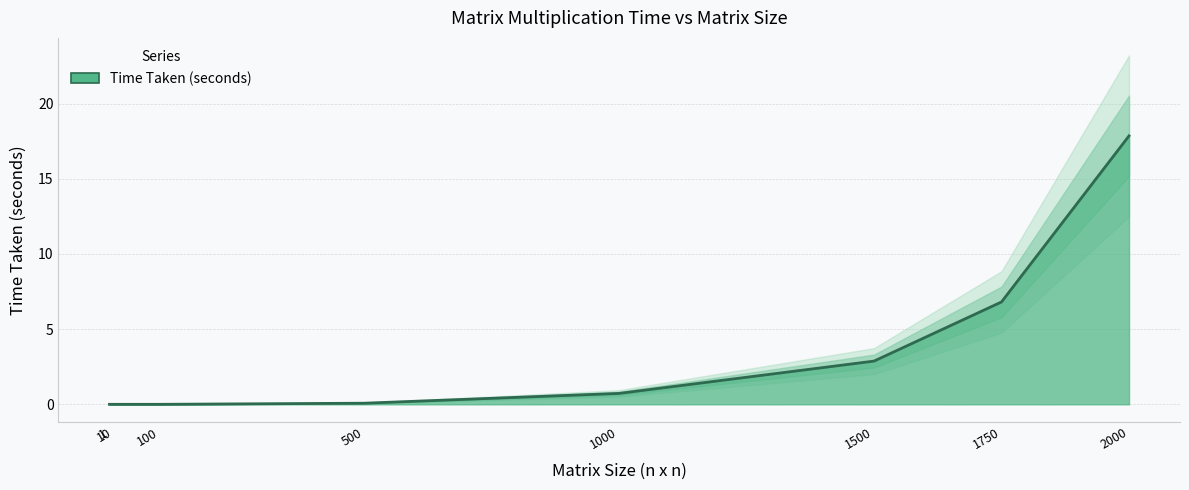

Between 10 and 1000, which is larger?

1000